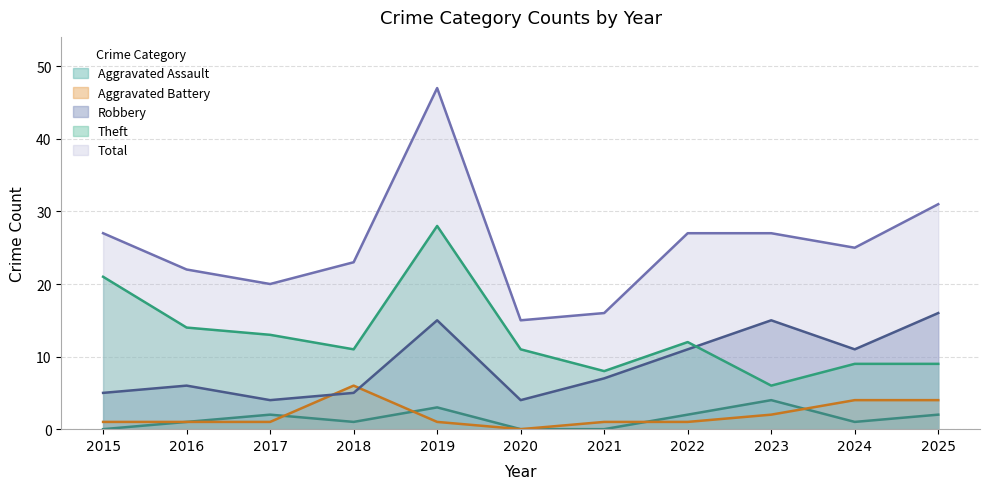

Reading left to right, what are all the values shown in this chart?

Aggravated Assault: 0	1	2	1	3	0	0	2	4	1	2
Aggravated Battery: 1	1	1	6	1	0	1	1	2	4	4
Robbery: 5	6	4	5	15	4	7	11	15	11	16
Theft: 21	14	13	11	28	11	8	12	6	9	9
Total: 27	22	20	23	47	15	16	27	27	25	31